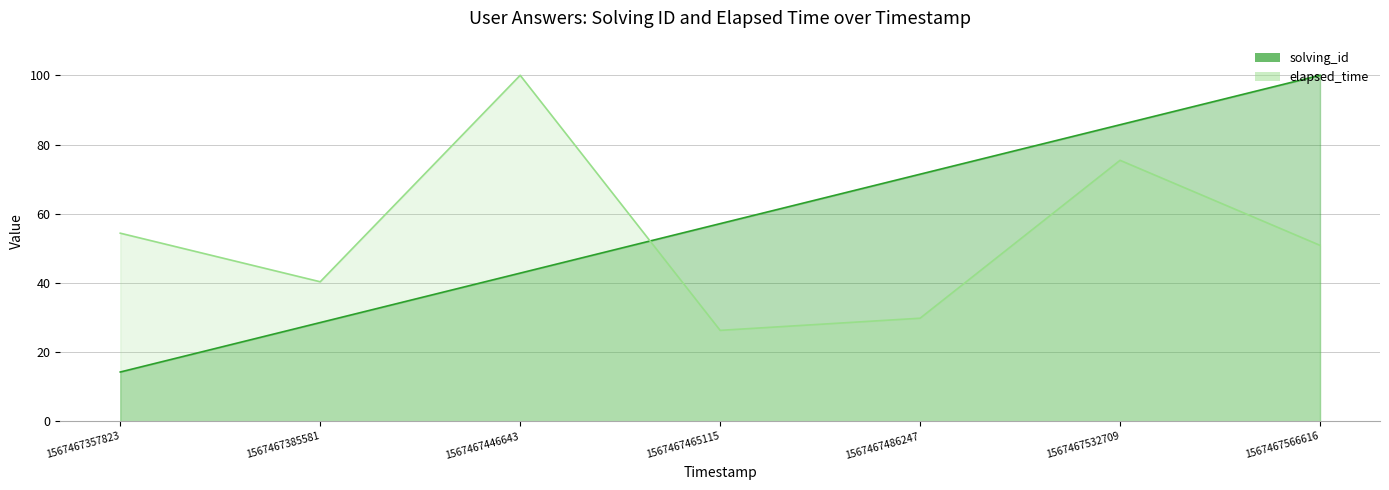

Where does the solving_id series first go above 57?

1567467465115